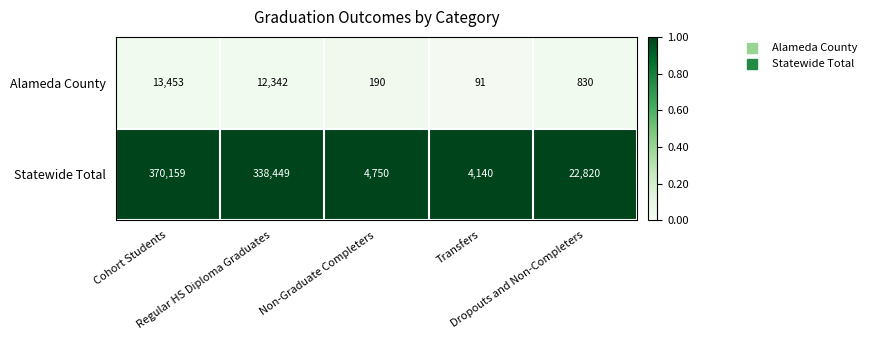

What is the maximum value shown in the chart?

370159